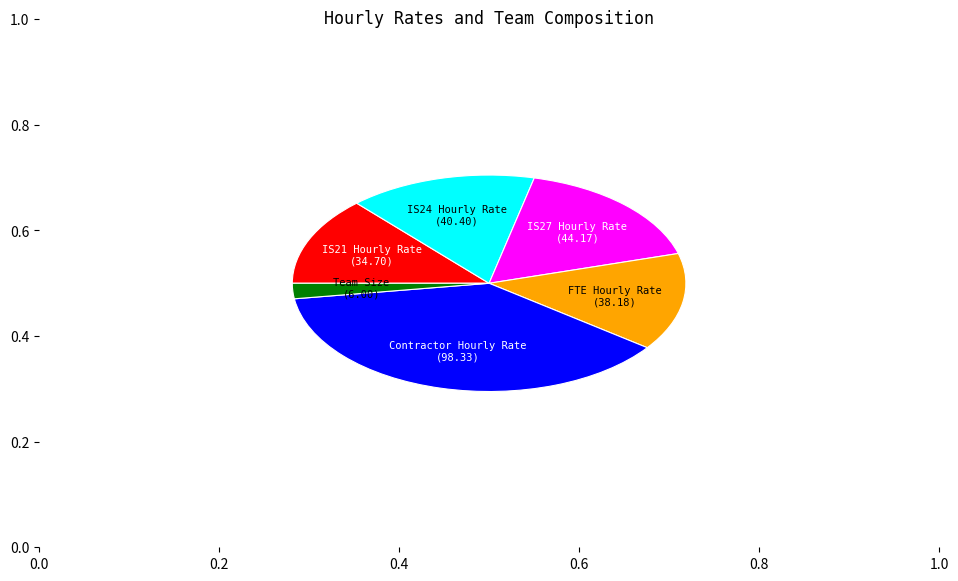

Does any single category account for the majority?

No